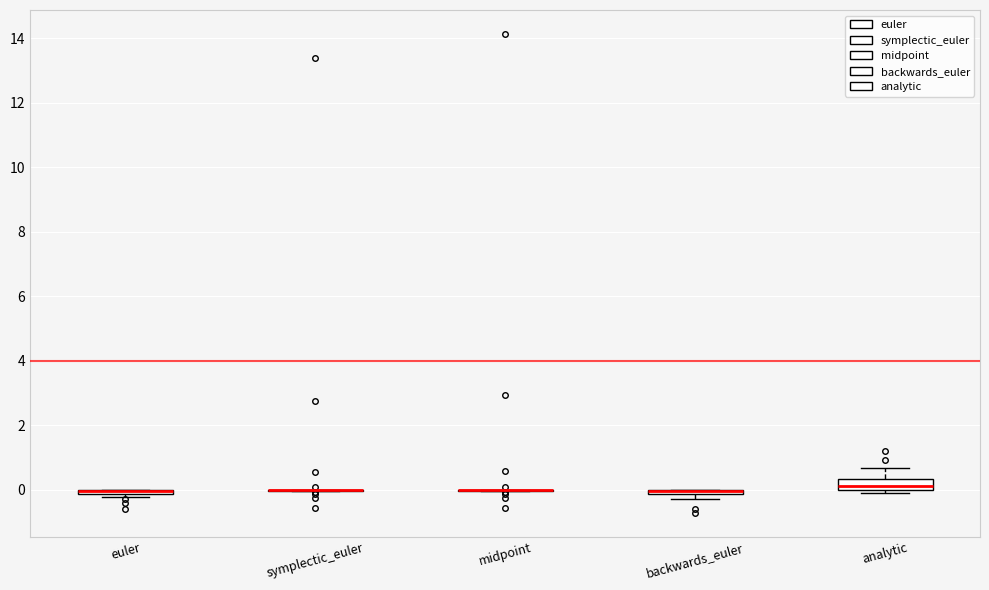

Which box is the tallest, from its lower edge to its upper edge?

analytic